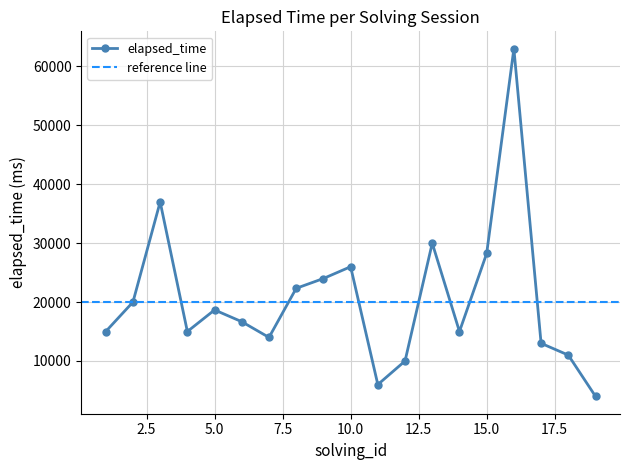

How many lines are shown in the chart?

1